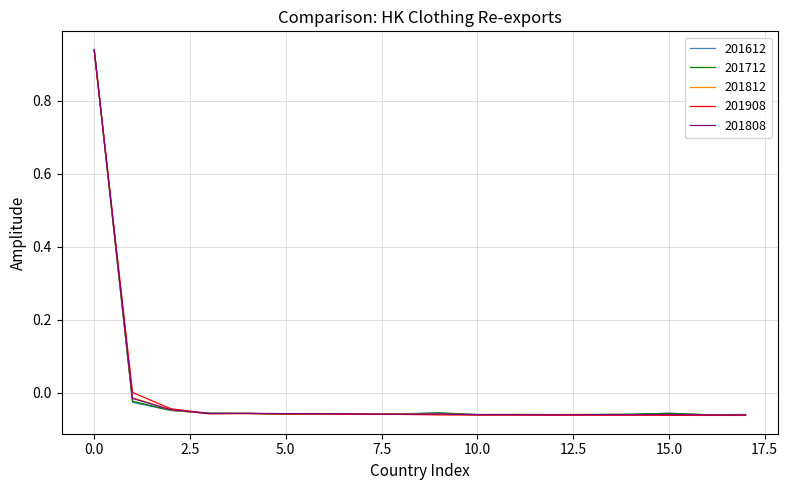

Is this an area chart (filled region under the line)?

No